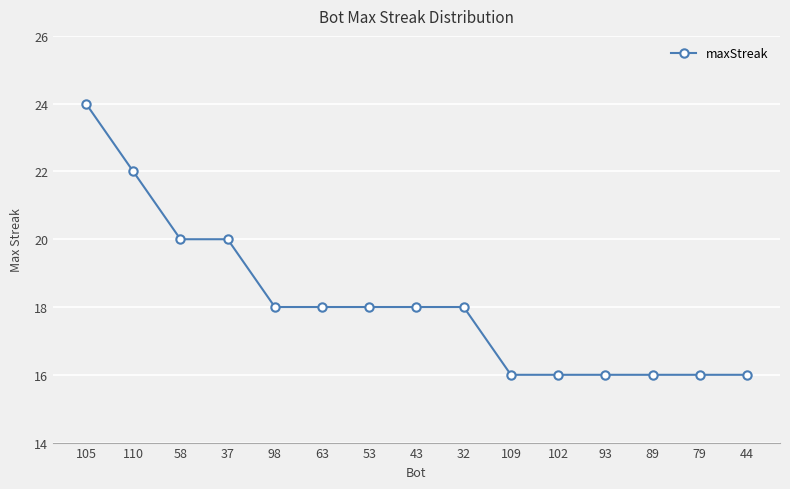

What is the sum of all values?

272